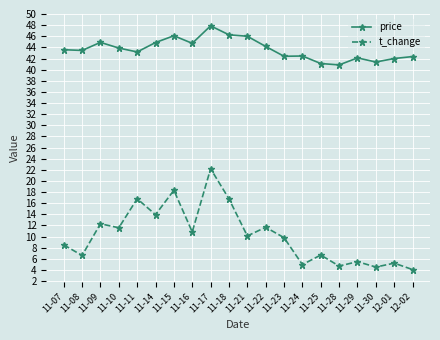

Read the t_change value at 11-23.

9.8